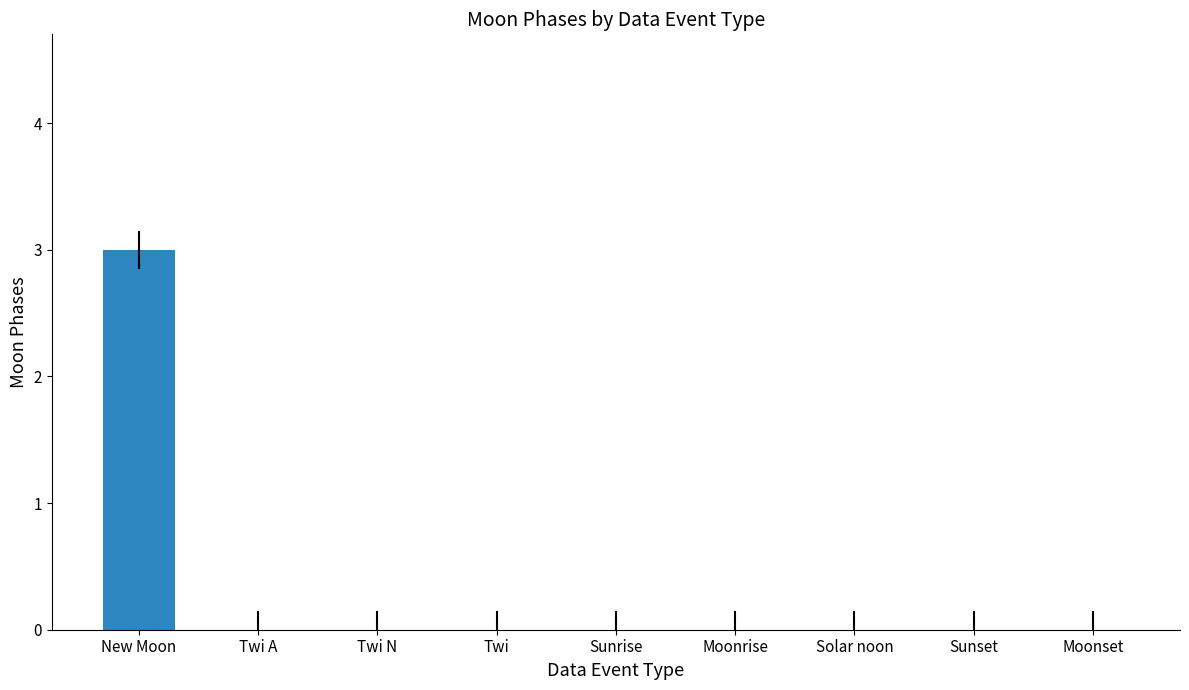

The chart shows a value of 1 at Solar noon. True or false?

False